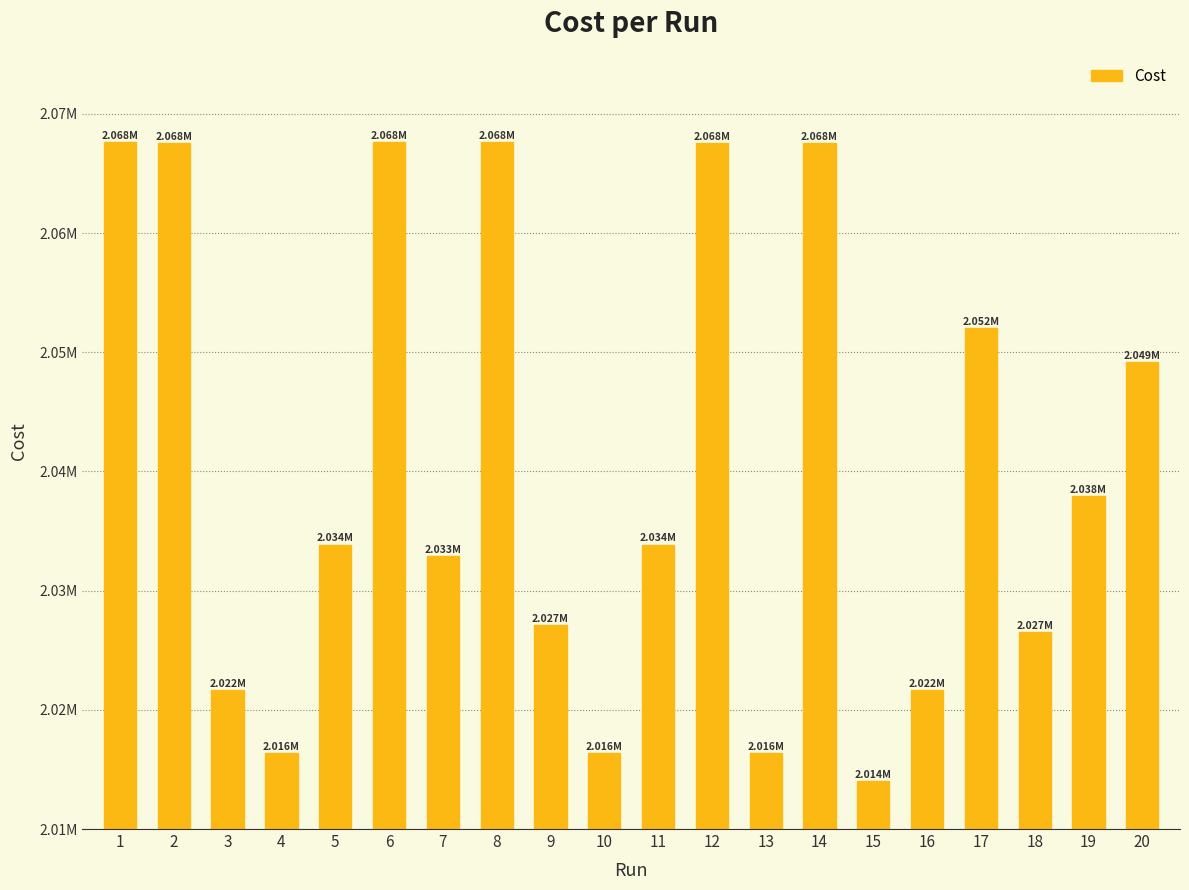

Reading right to left, what are all the values shown in this chart?

20=2049203.0	19=2037957.0	18=2026501.0	17=2052038.0	16=2021645.0	15=2013996.0	14=2067527.0	13=2016389.0	12=2067527.0	11=2033869.0	10=2016389.0	9=2027097.0	8=2067603.0	7=2032913.0	6=2067603.0	5=2033869.0	4=2016389.0	3=2021645.0	2=2067527.0	1=2067603.0